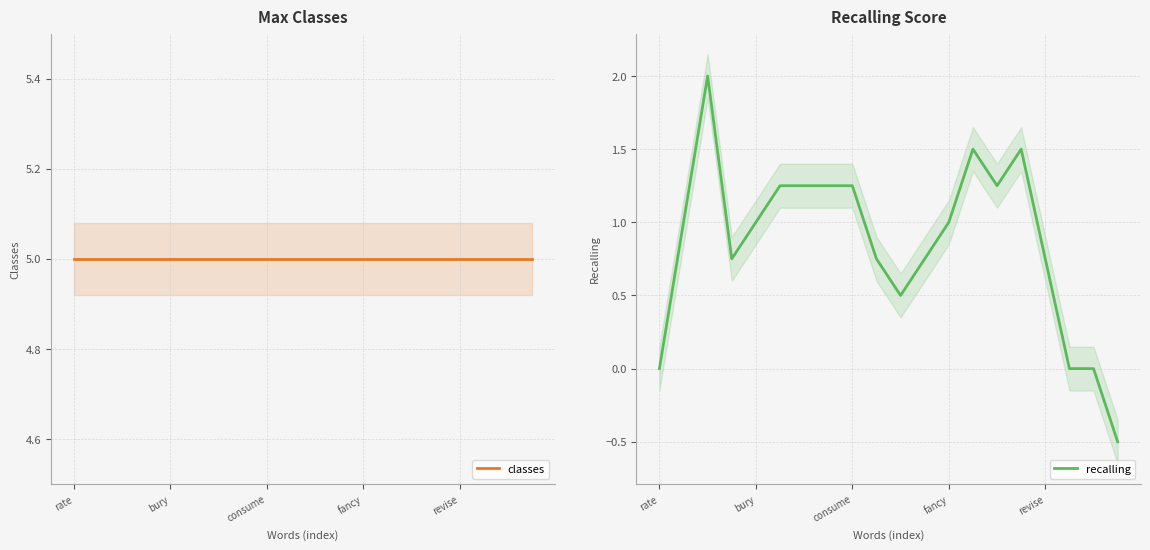

True or false: recalling has more than 1 points higher than both neighbors.

True